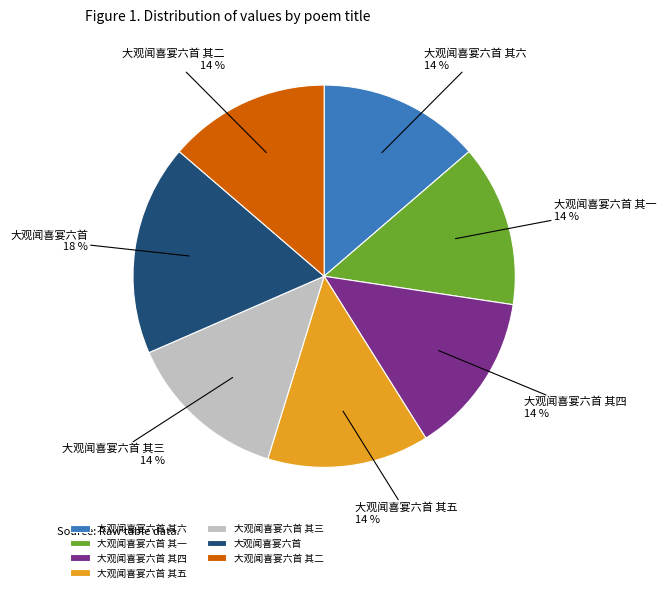

Is there any slice that represents more than half of the pie?

No